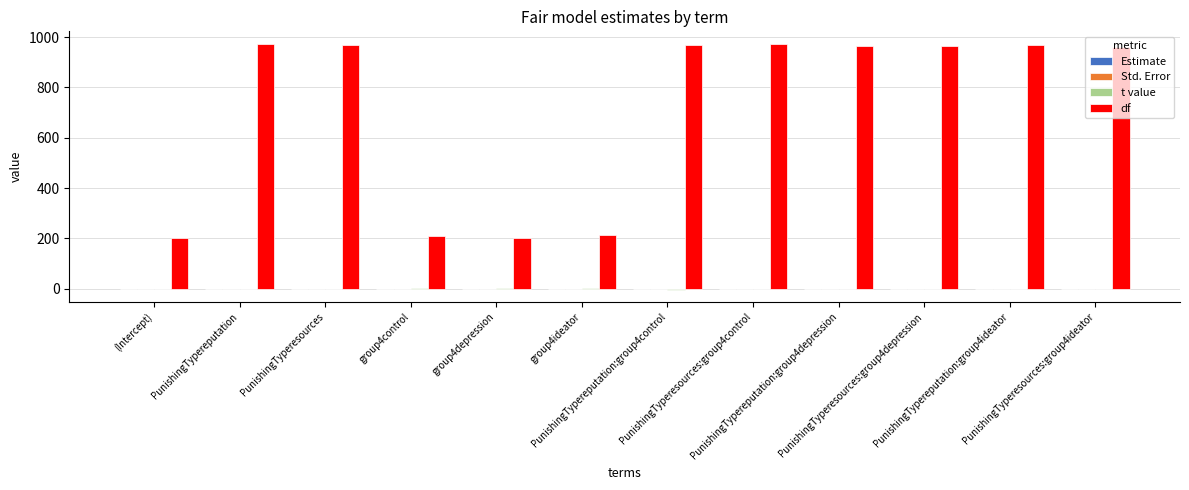

What is the total value across all series at PunishingTyperesources:group4ideator?

961.3